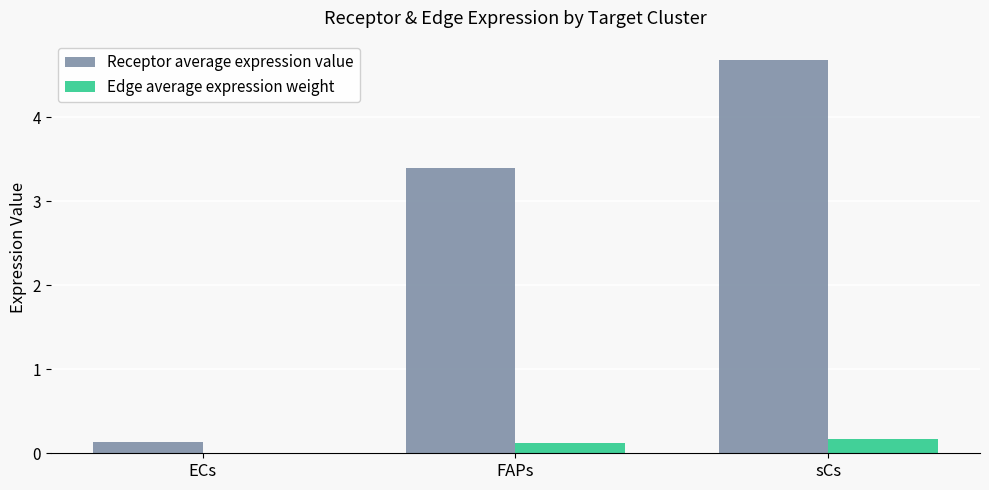

Which series changed the most between FAPs and sCs?

Receptor average expression value